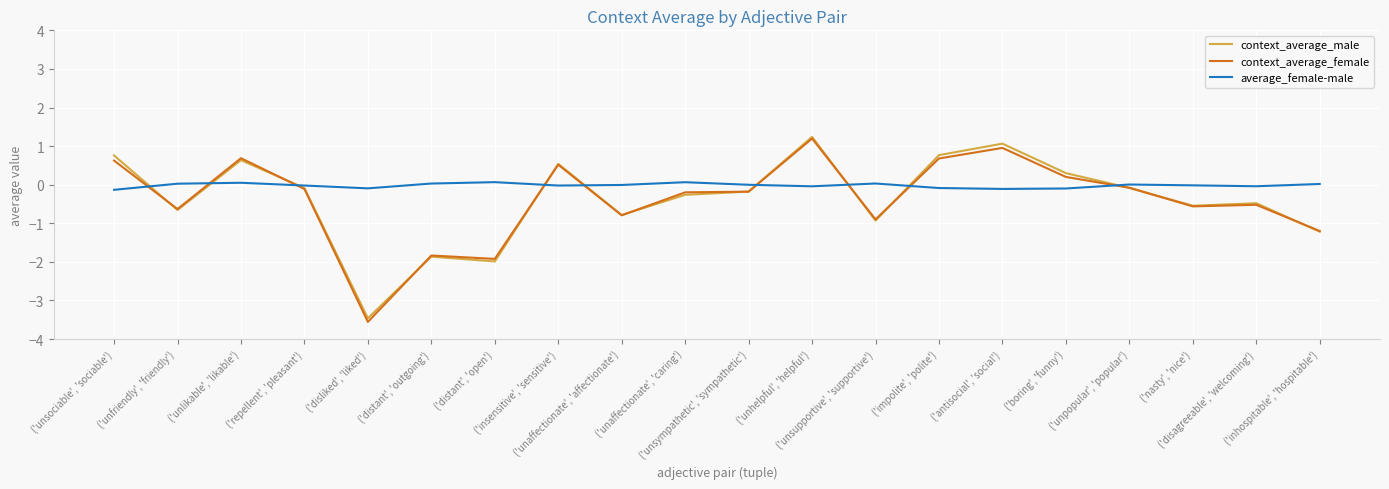

List the labels in order of context_average_male value, smallest first.

('disliked', 'liked'), ('distant', 'open'), ('distant', 'outgoing'), ('inhospitable', 'hospitable'), ('unsupportive', 'supportive'), ('unaffectionate', 'affectionate'), ('unfriendly', 'friendly'), ('nasty', 'nice'), ('disagreeable', 'welcoming'), ('unaffectionate', 'caring'), ('unsympathetic', 'sympathetic'), ('repellent', 'pleasant'), ('unpopular', 'popular'), ('boring', 'funny'), ('insensitive', 'sensitive'), ('unlikable', 'likable'), ('unsociable', 'sociable'), ('impolite', 'polite'), ('antisocial', 'social'), ('unhelpful', 'helpful')